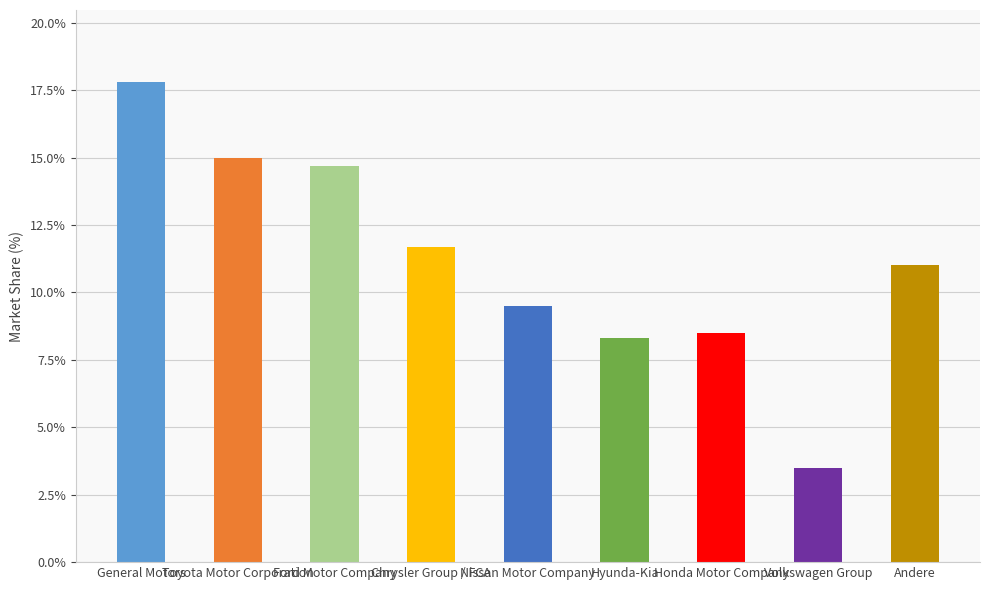

Rank the categories by value from lowest to highest.

Volkswagen Group, Hyunda-Kia, Honda Motor Company, Nissan Motor Company, Andere, Chrysler Group / FCA, Ford Motor Company, Toyota Motor Corporation, General Motors